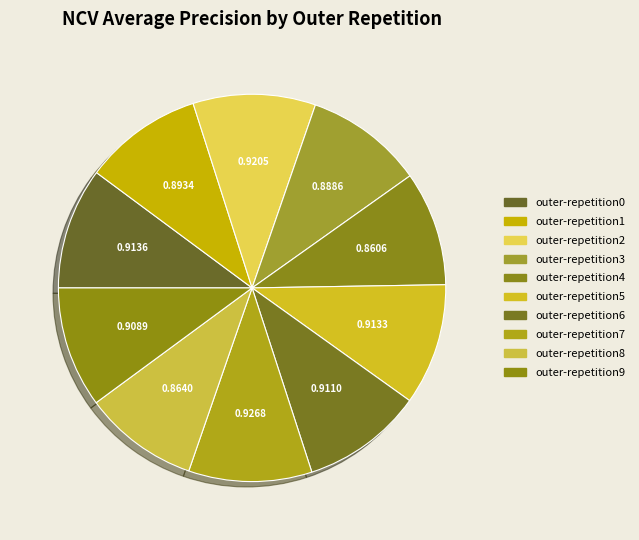

What is the total percentage of outer-repetition1 and outer-repetition5?

20.1%